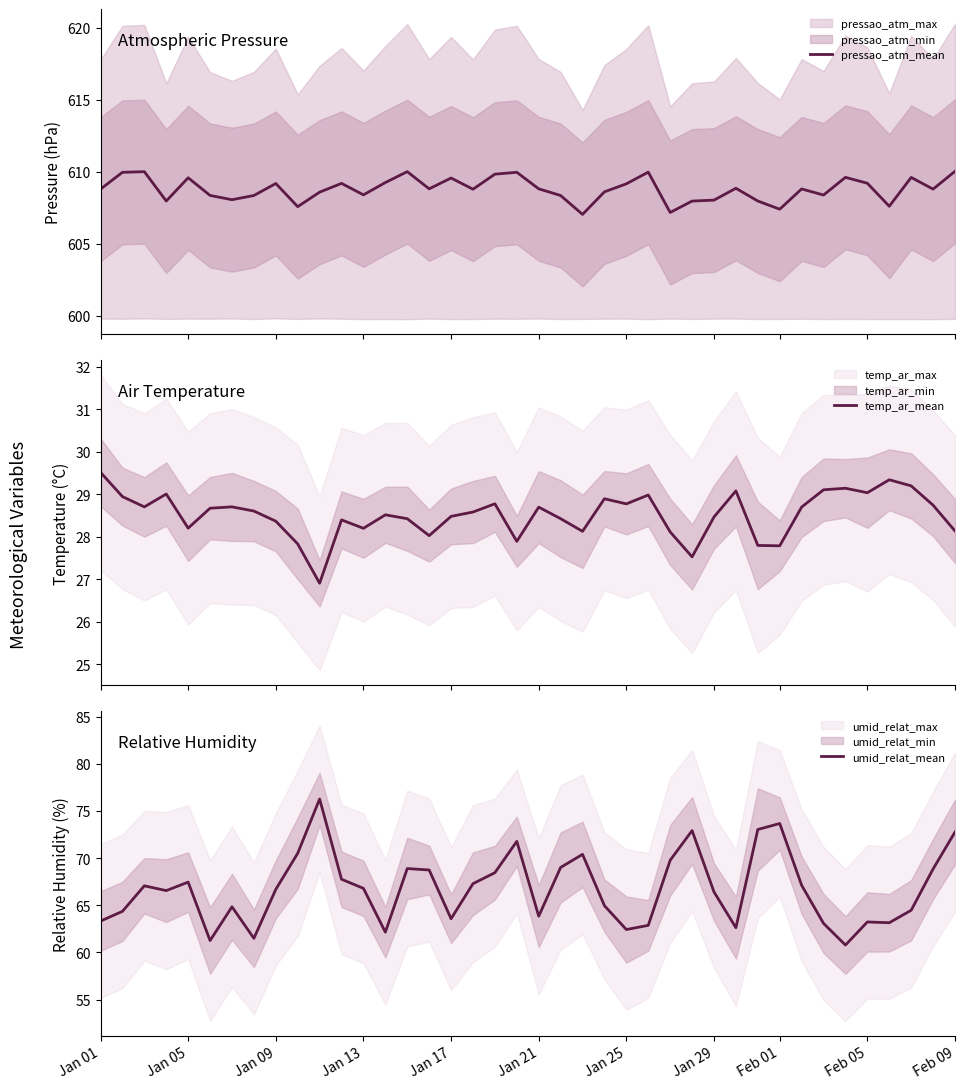

What is the value of the umid_relat_mean point at the 9th from the left?

66.7